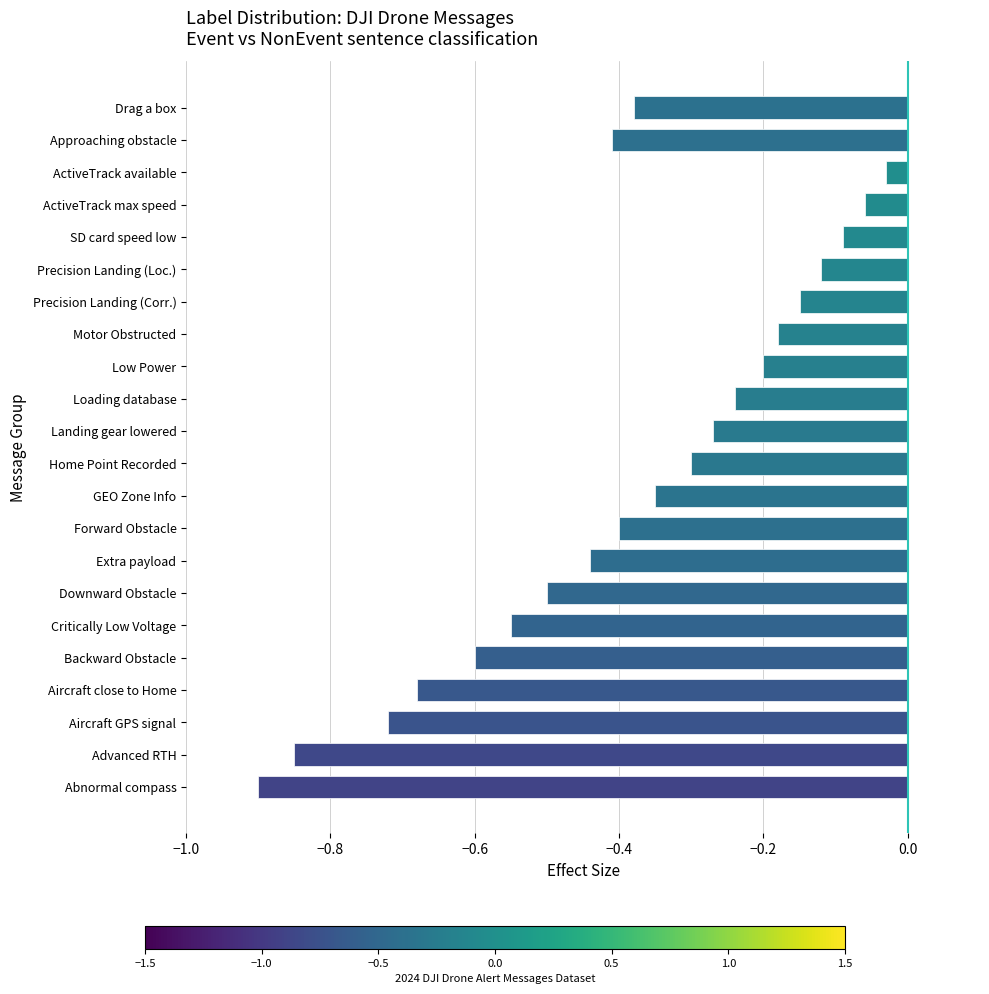

Where is the data nearest to the value 0?

ActiveTrack available